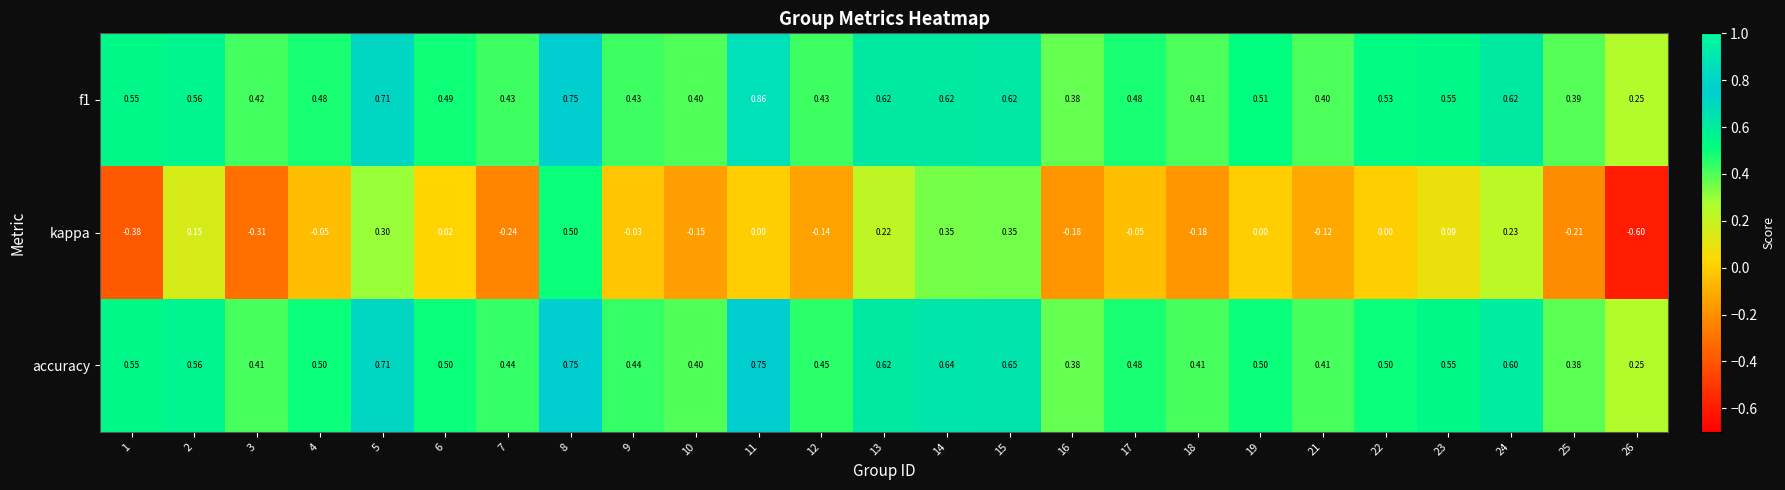

Which series has the widest spread of values?

kappa